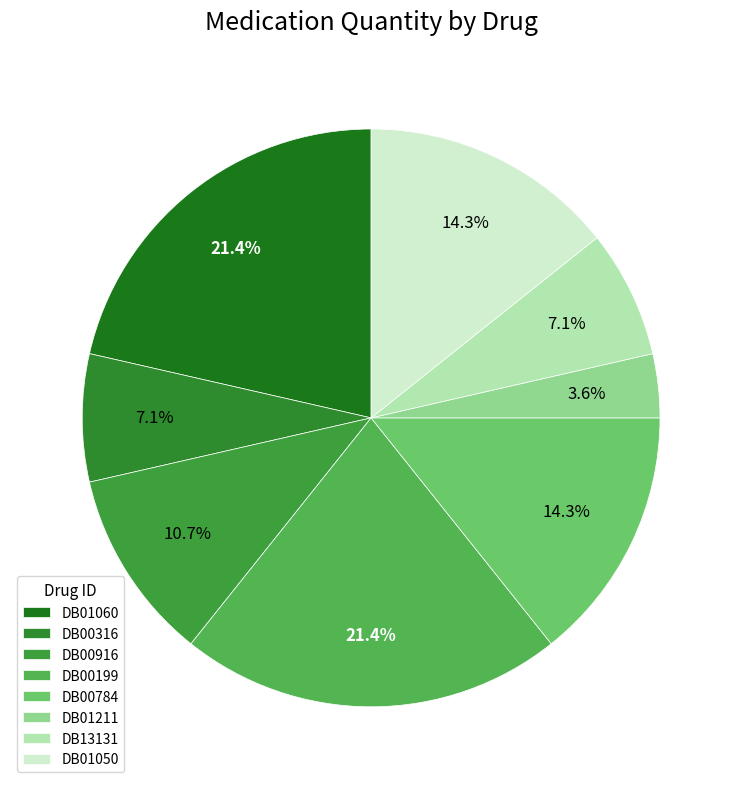

Rank the categories by value from highest to lowest.

DB01060, DB00199, DB00784, DB01050, DB00916, DB00316, DB13131, DB01211